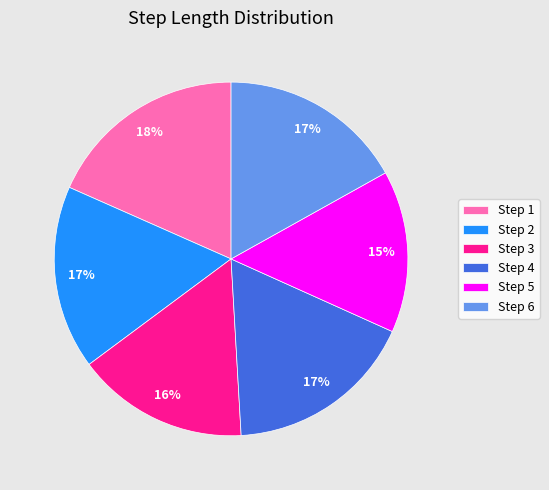

To the nearest percent, what is the average slice percentage?

17%